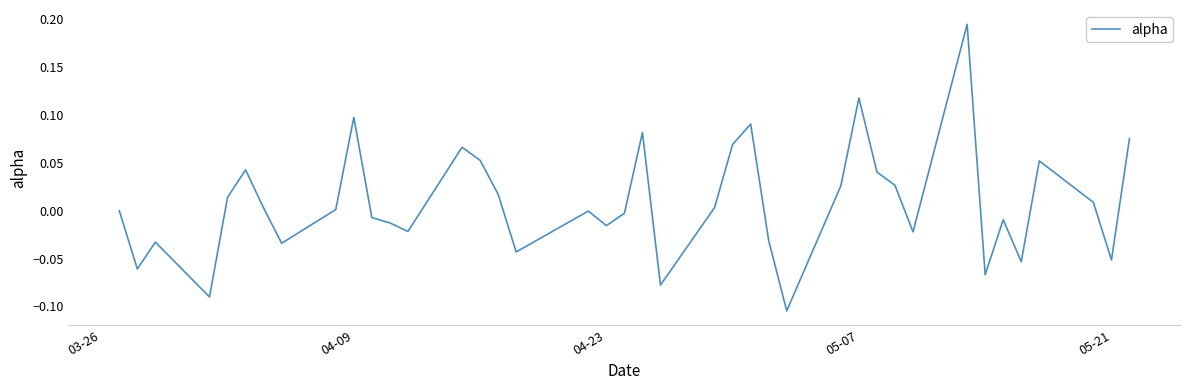

What is the difference between the maximum and minimum values?

0.3